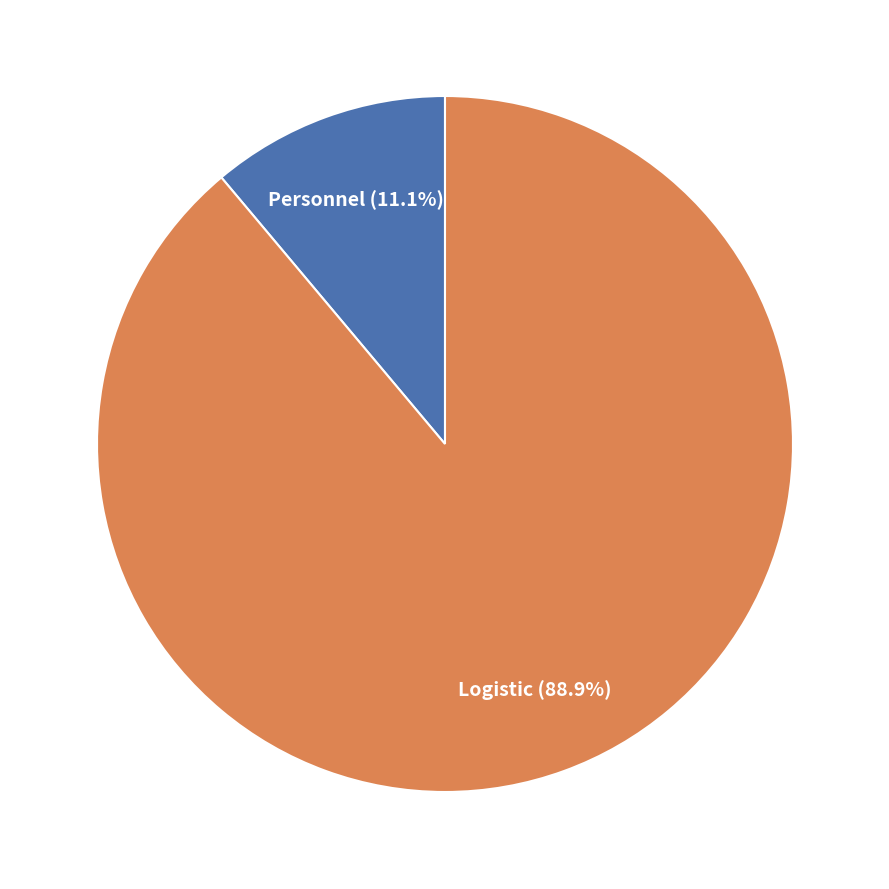

Is there a majority slice in this chart?

Yes